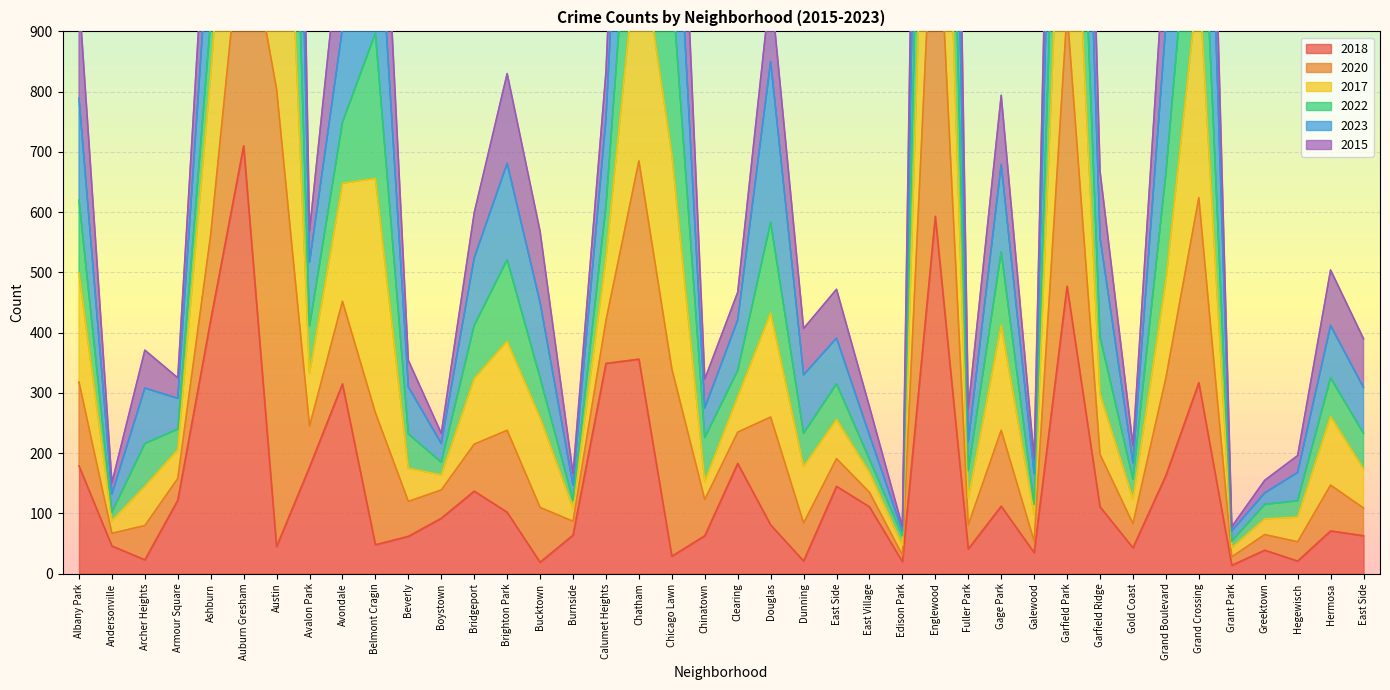

What is the difference between the second highest and minimum values in the 2022 series?

3453